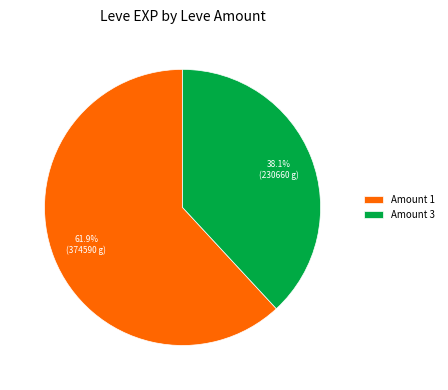

Is there any slice that represents more than half of the pie?

Yes